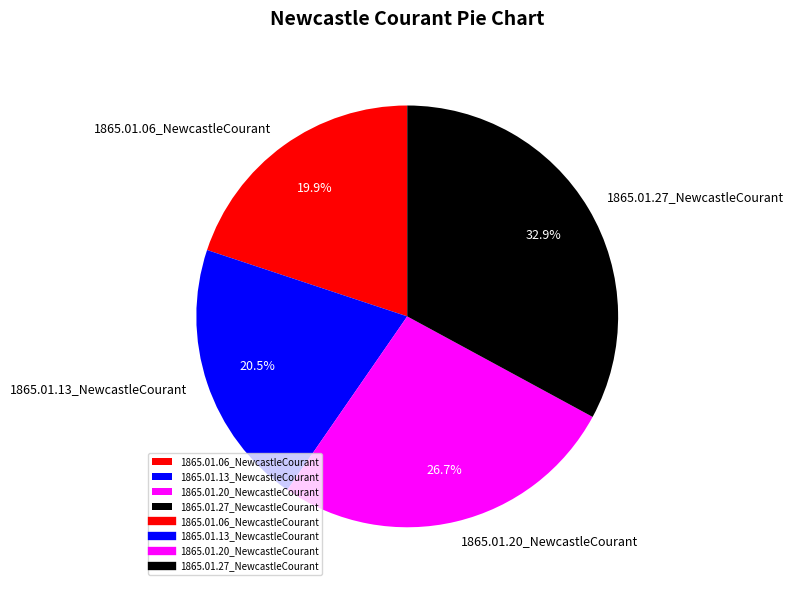

Count the number of slices in the pie.

4